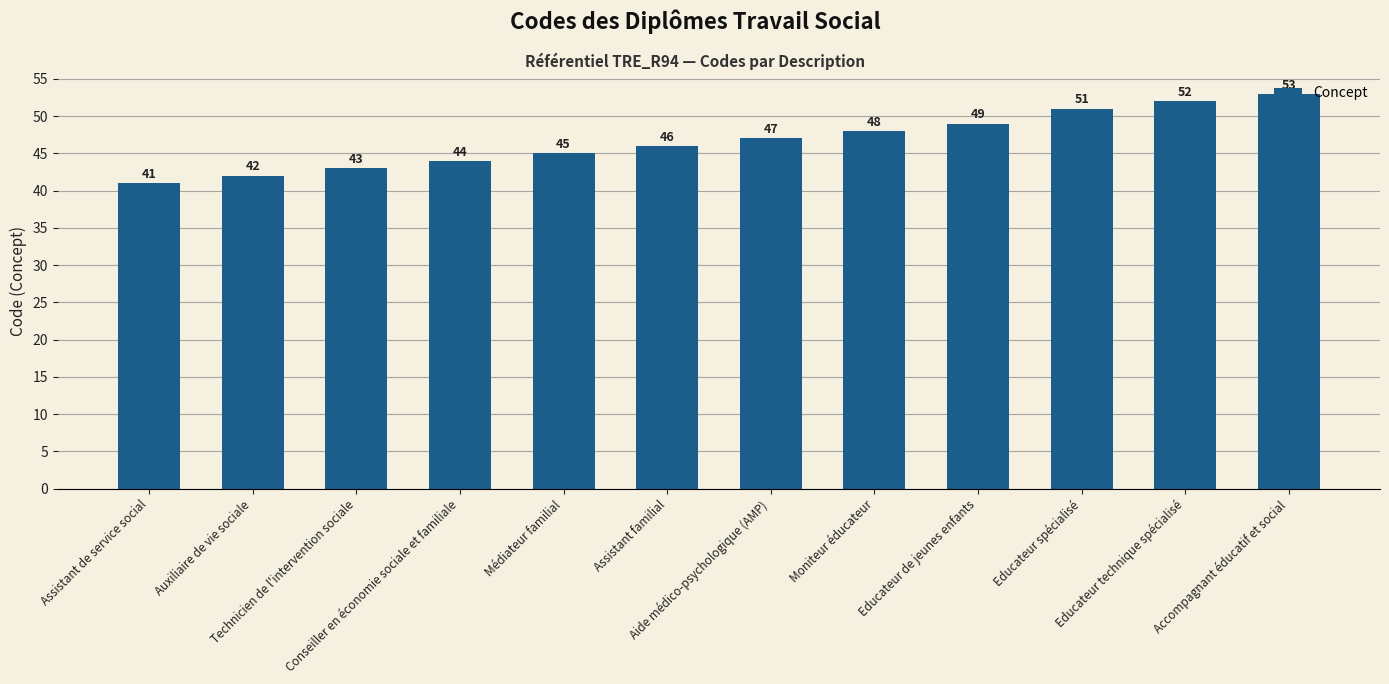

What is the maximum value shown in the chart?

53